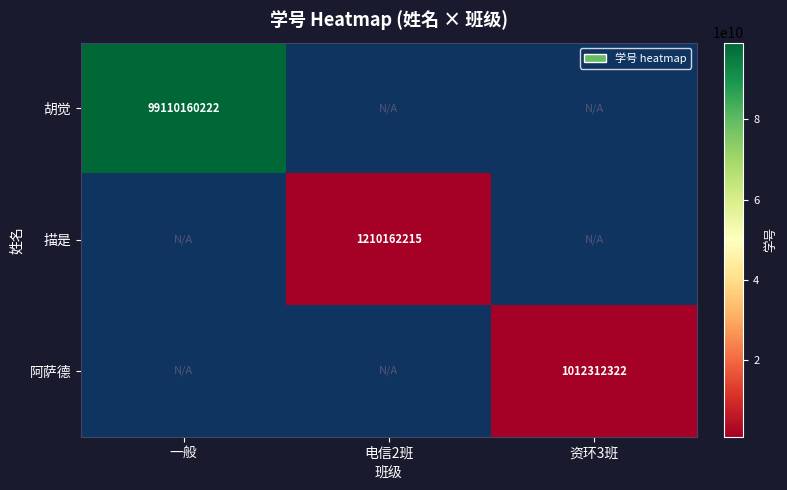

The value of 阿萨德 at 资环3班 is 1012312322. True or false?

True